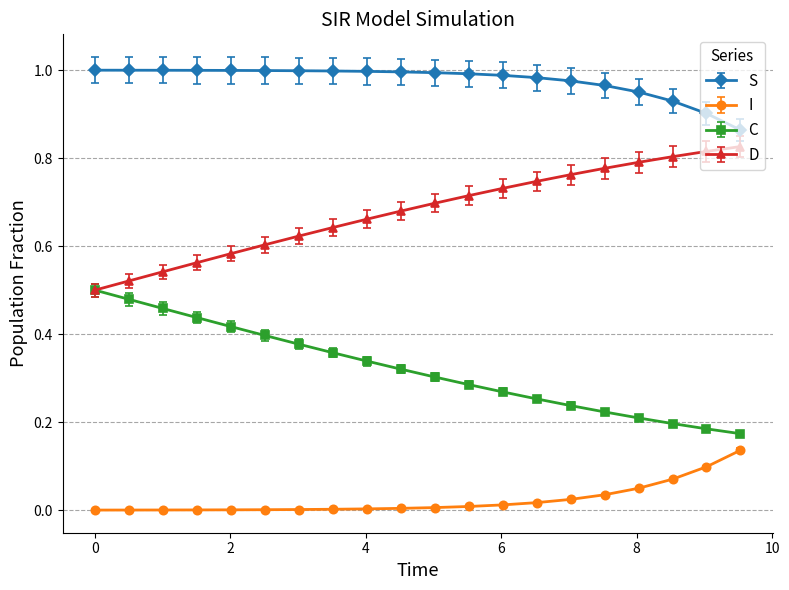

True or false: C and I cross at least once.

False